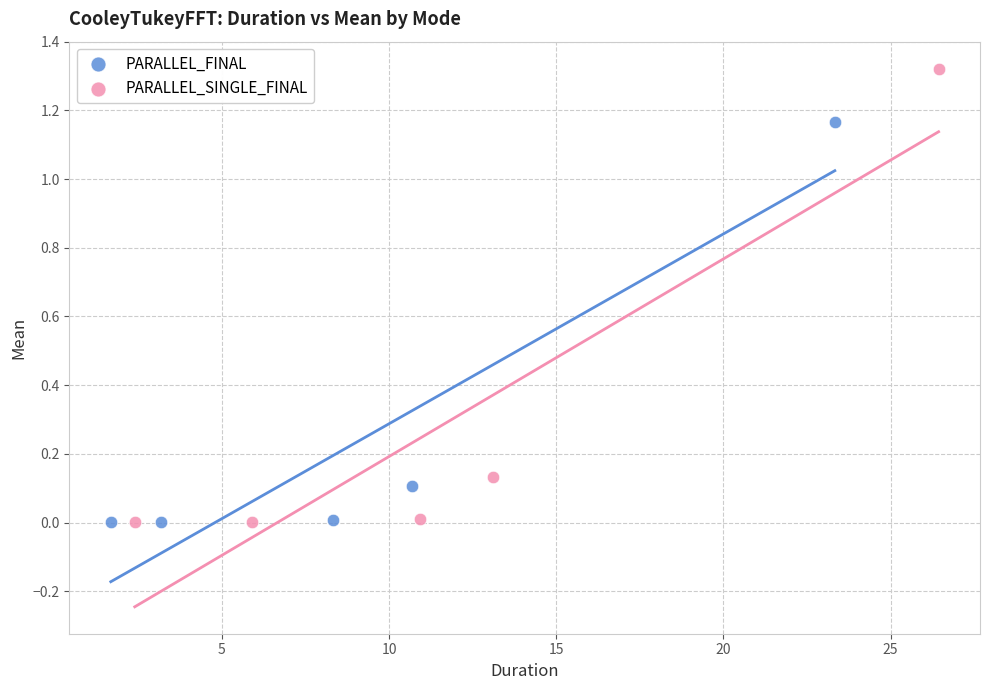

Which series has the widest spread of Y values?

PARALLEL_SINGLE_FINAL